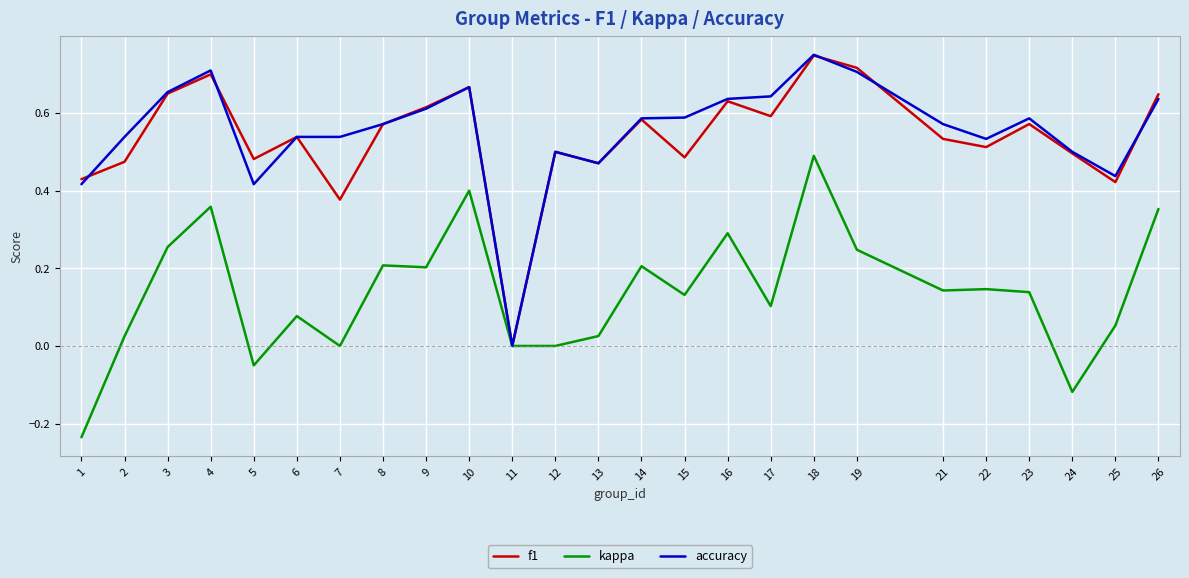

The kappa series shows 0.3 at 7. True or false?

False